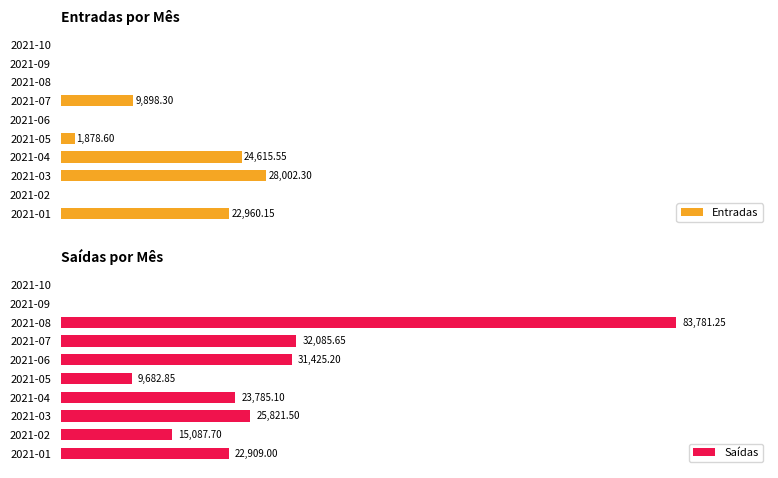

Reading left to right, transcribe all the data shown in this chart.

Entradas: 22960.2	0.0	28002.3	24615.5	1878.6	0.0	9898.3	0.0	0.0	0.0
Saídas: 22909.0	15087.7	25821.5	23785.1	9682.9	31425.2	32085.7	83781.2	0.0	0.0